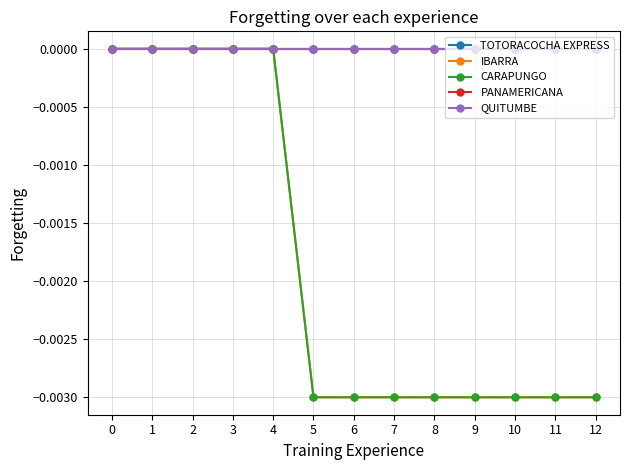

Is this an area chart (filled region under the line)?

No